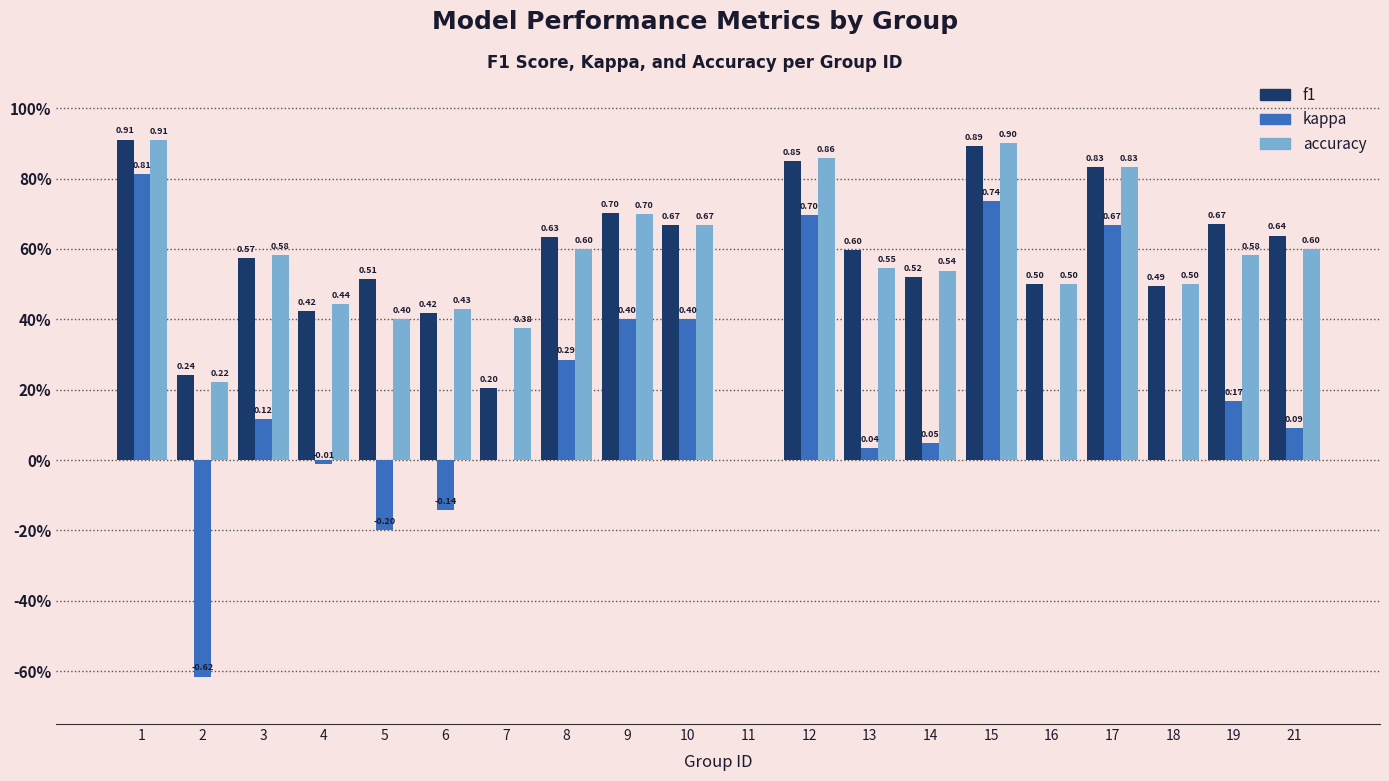

List the series in order of their peak value, highest first.

f1, accuracy, kappa